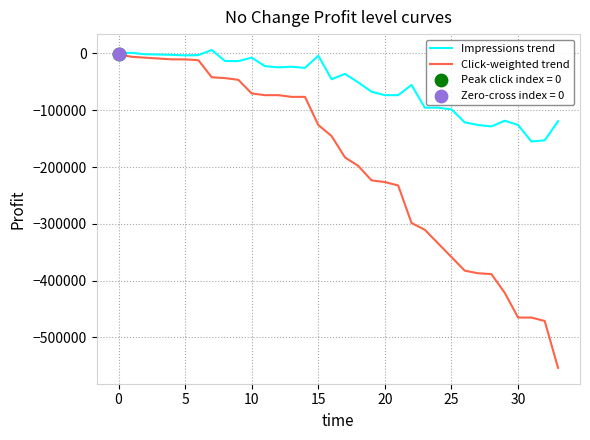

Which series has the widest spread of values?

Click-weighted trend